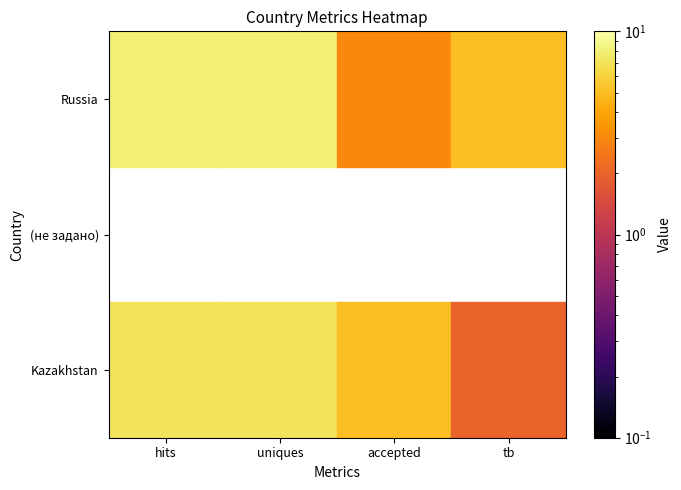

Which has a higher value, hits or tb?

hits